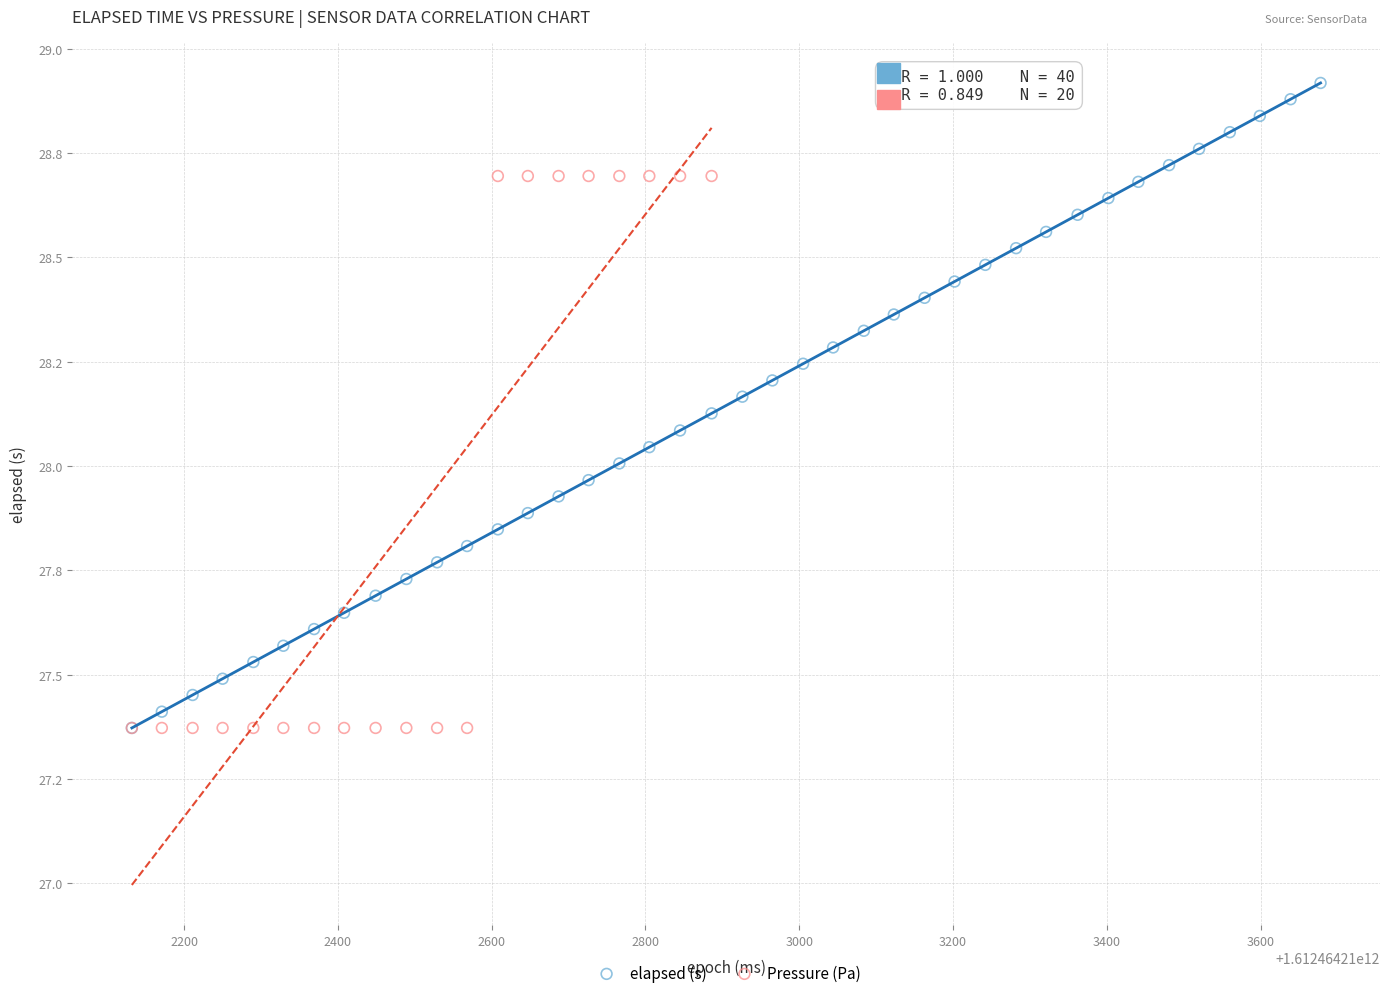

What are all the series names shown in the legend?

elapsed (s), Pressure (Pa)